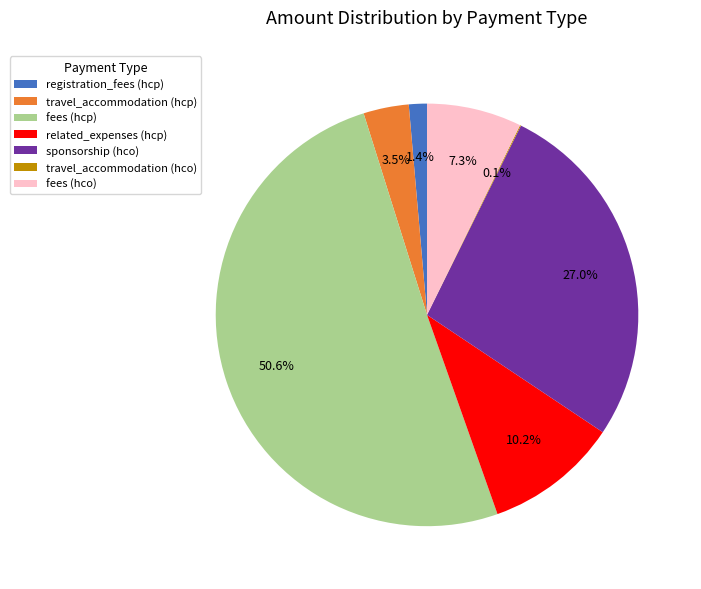

Which slice is the largest?

fees (hcp)